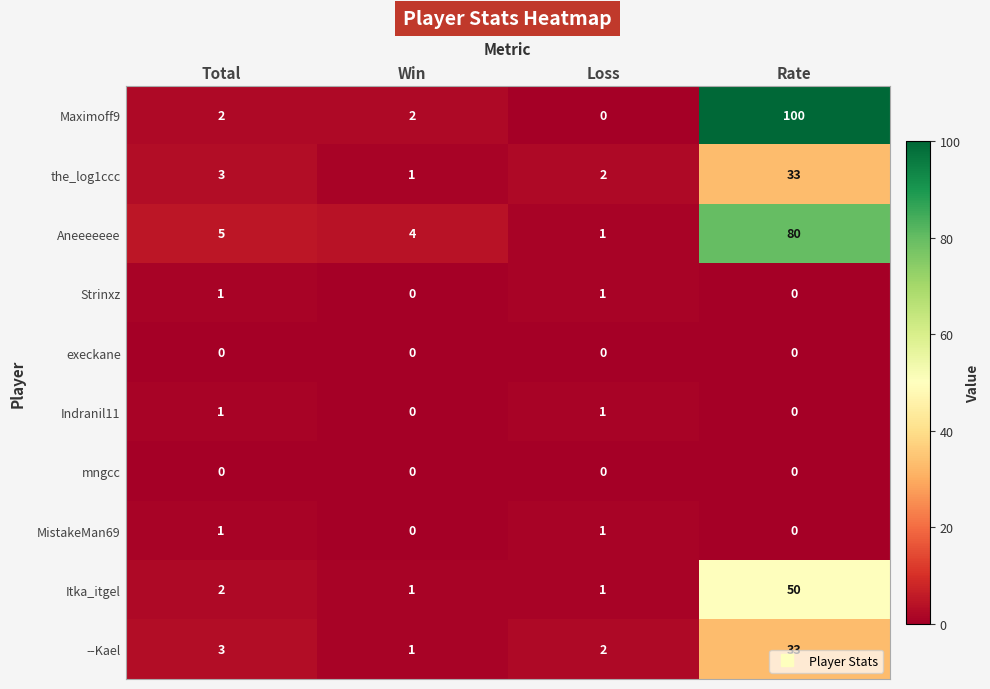

What is the difference between the Itka_itgel values at Win and Rate?

49